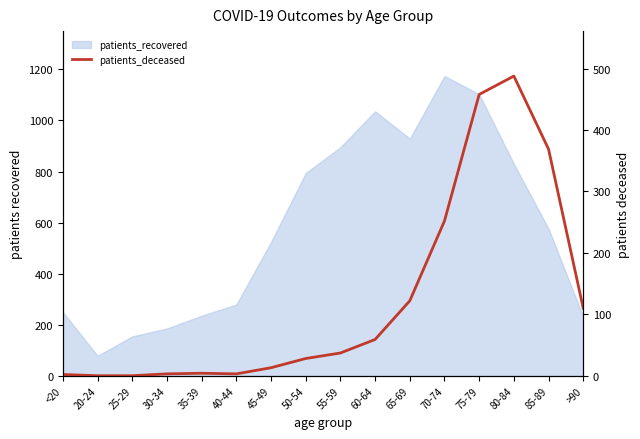

Which has a higher value, 65-69 or 55-59?

65-69